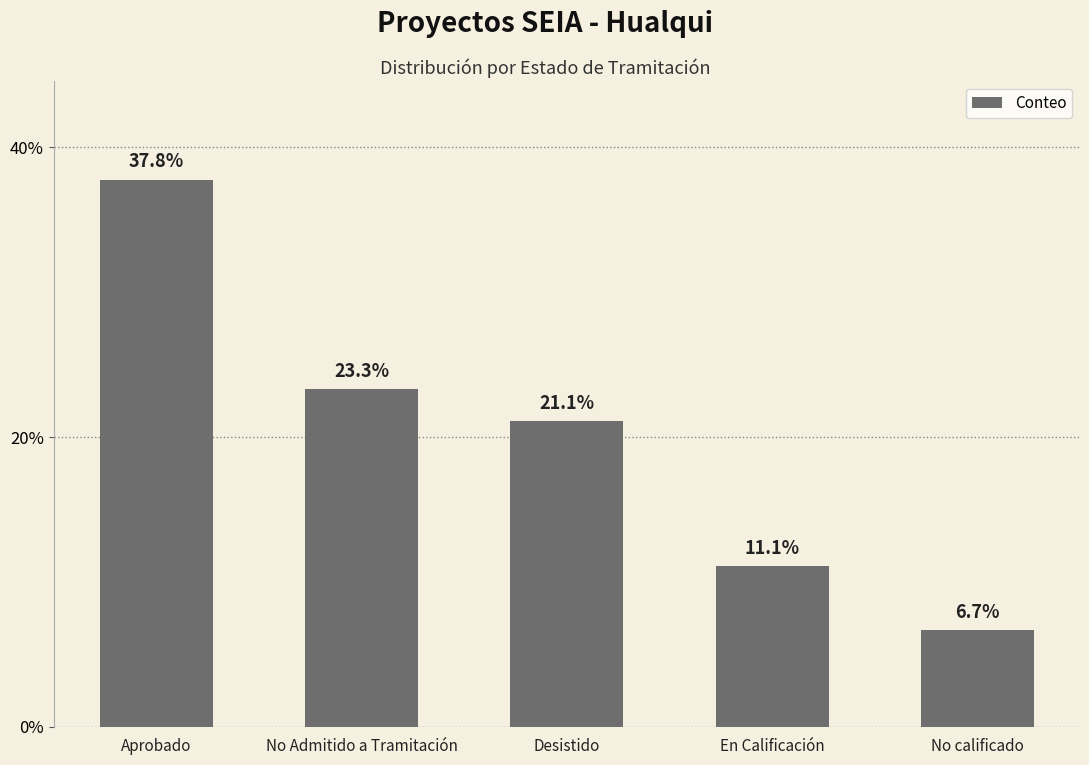

Does the chart contain any negative values?

No